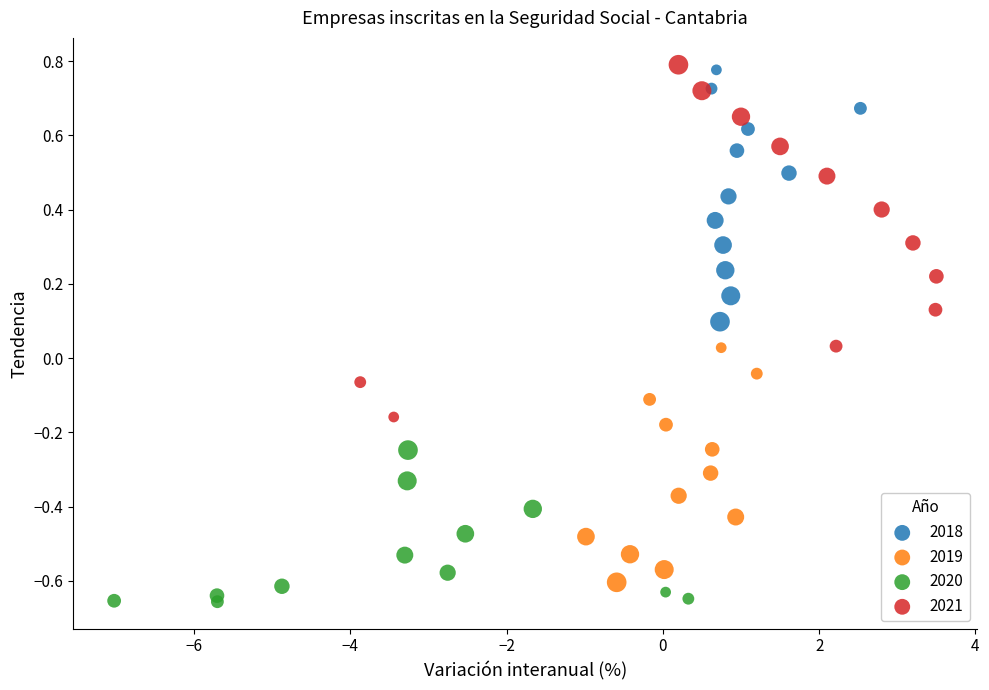

What are all the series names shown in the legend?

2018, 2019, 2020, 2021